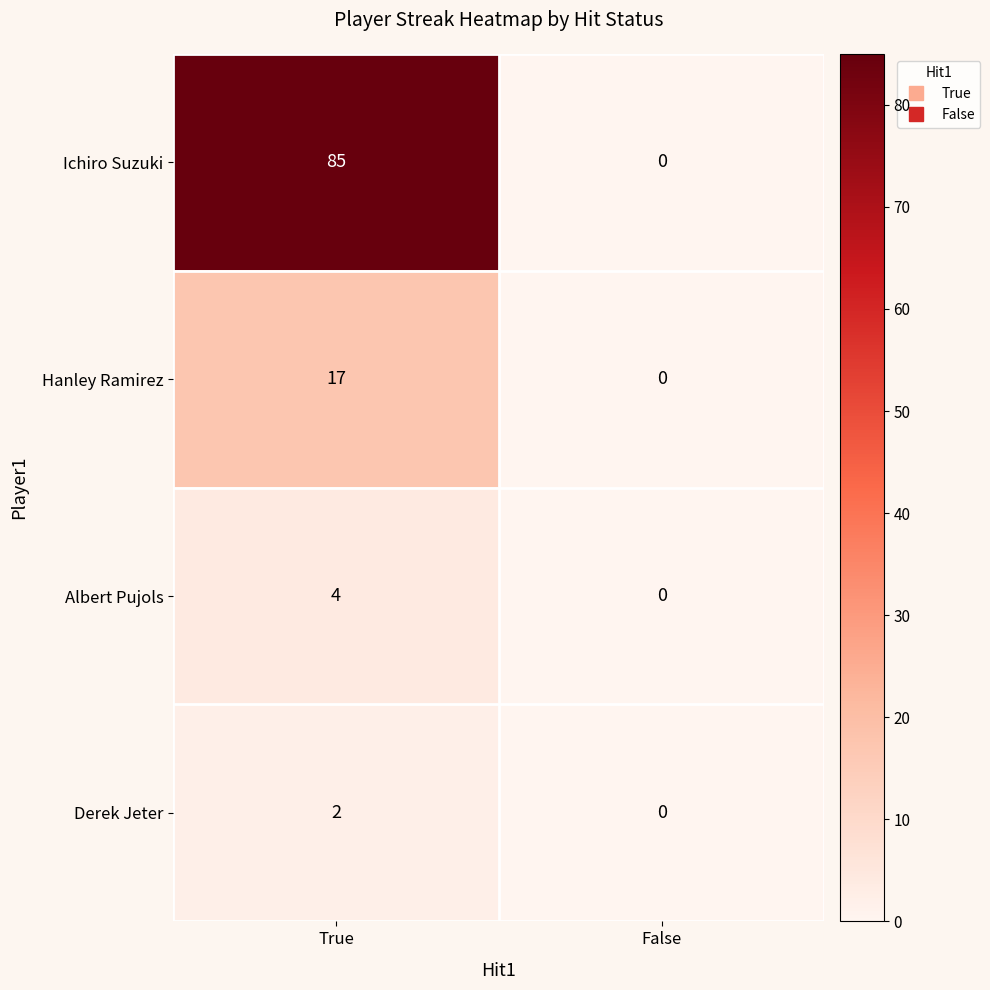

Which series has the largest total across all categories?

Ichiro Suzuki